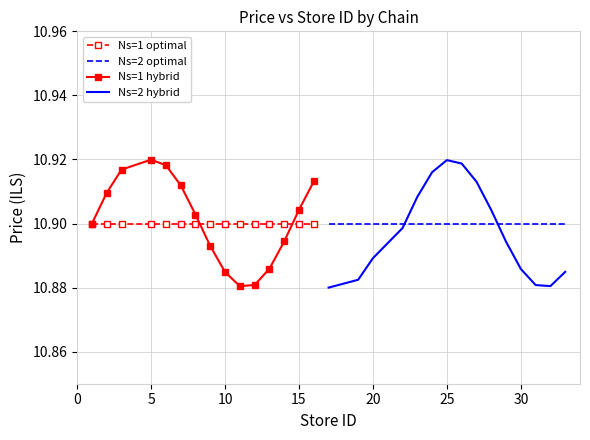

What is the maximum value shown in the chart?

10.9